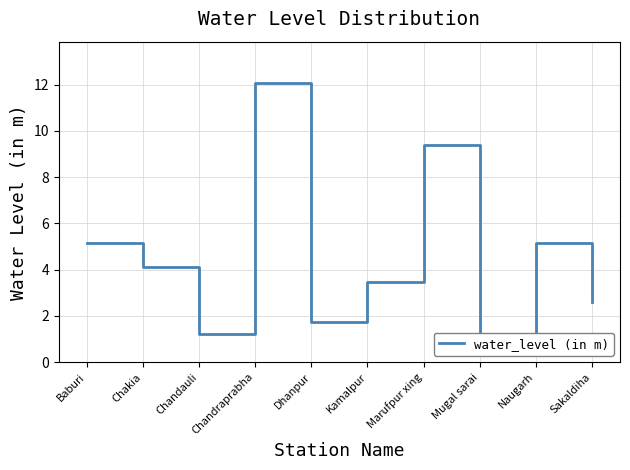

Rank the categories by value from highest to lowest.

Chandraprabha, Marufpur xing, Naugarh, Baburi, Chakia, Kamalpur, Sakaldiha, Dhanpur, Chandauli, Mugal sarai